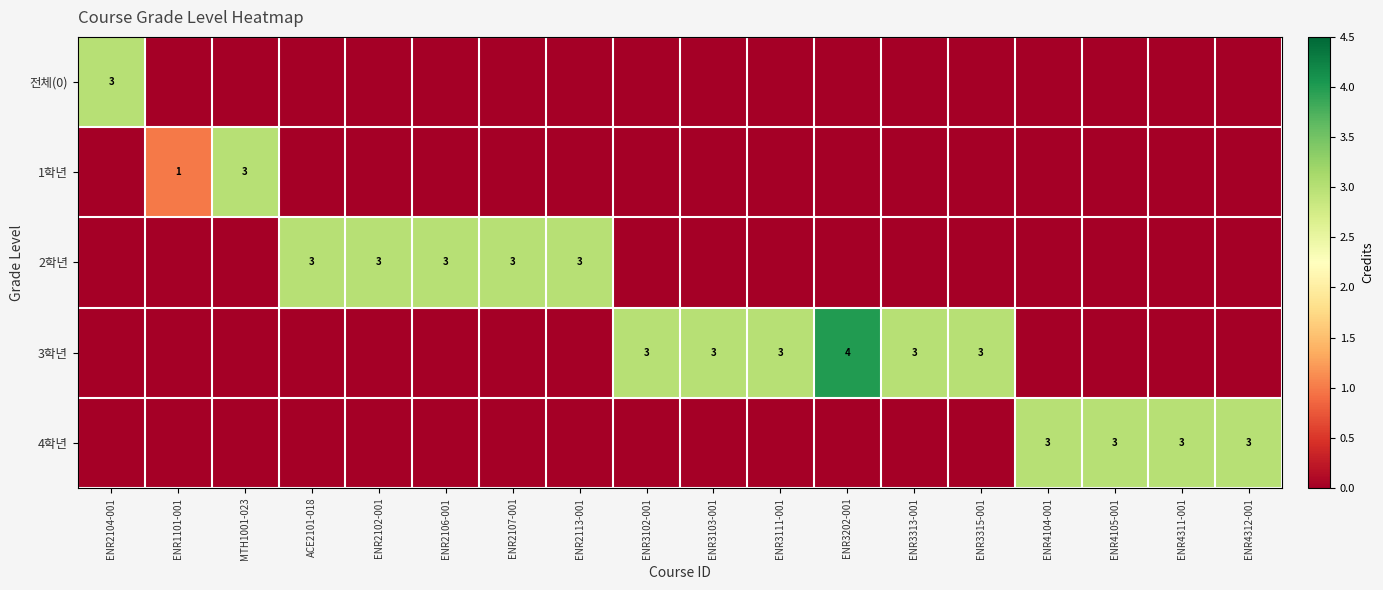

True or false: 4학년 has a value of 3 at ENR4104-001.

True